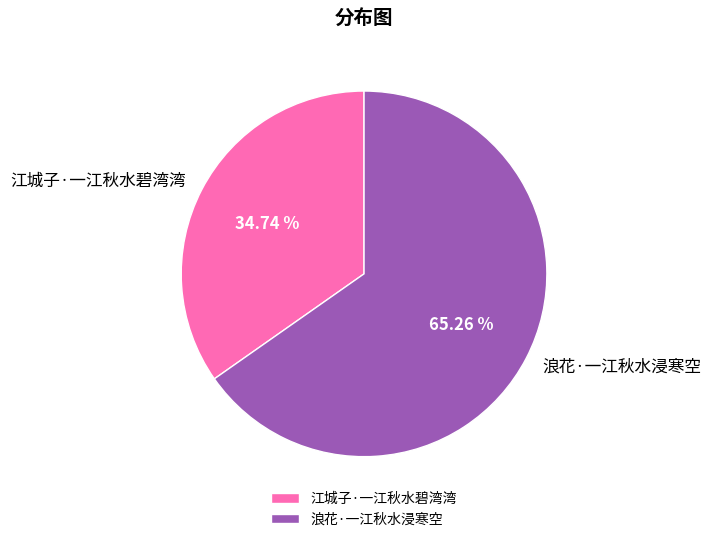

What percentage is the 江城子·一江秋水碧湾湾 slice, to the nearest percent?

35%